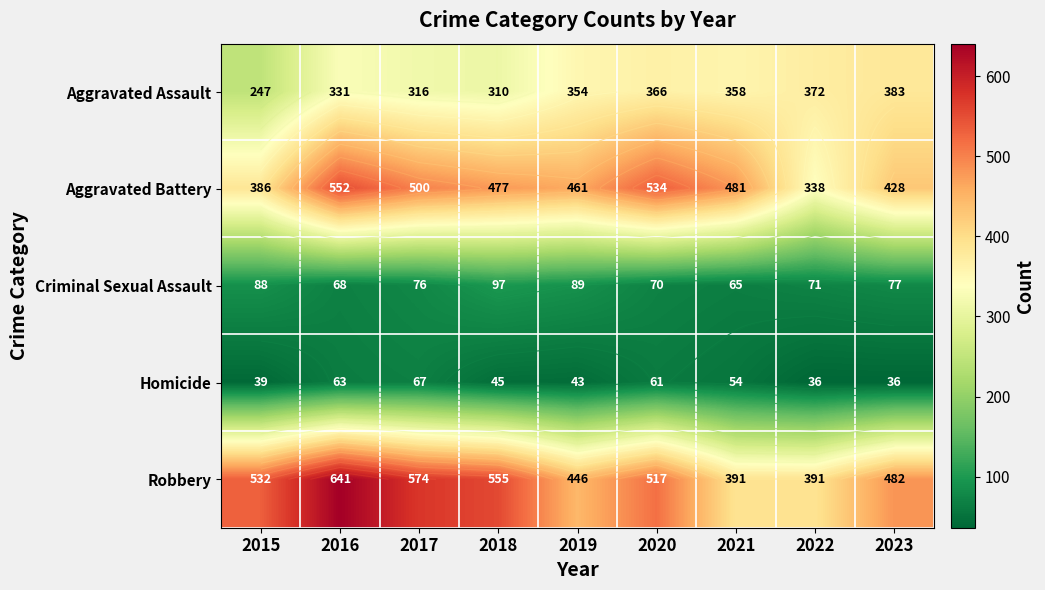

Which category has the highest value across all series?

2016